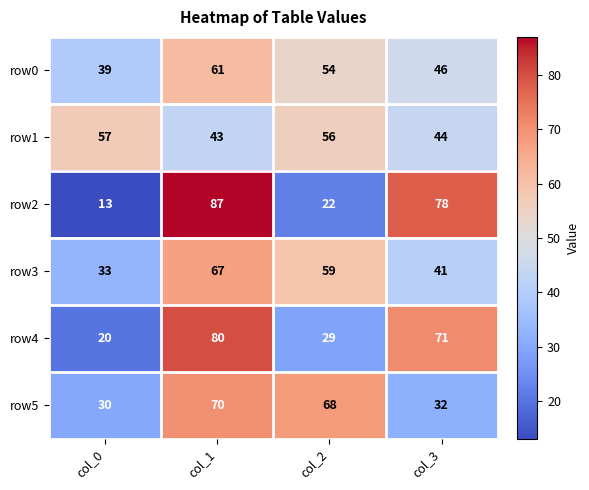

What is the difference between the highest and lowest values at col_3?

46